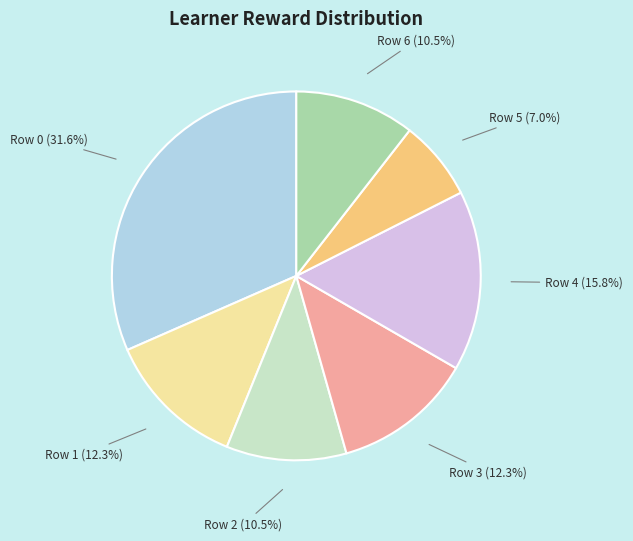

How much of the chart is everything except Row 0?

68.4%